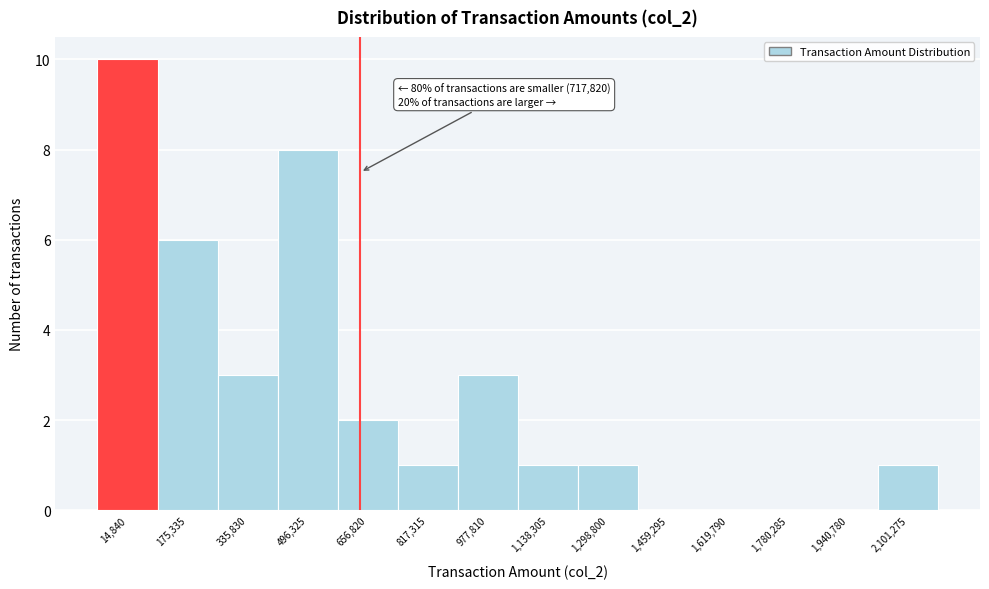

Reading left to right, extract all data points from this chart.

14,840=10	175,335=6	335,830=3	496,325=8	656,820=2	817,315=1	977,810=3	1,138,305=1	1,298,800=1	1,459,295=0	1,619,790=0	1,780,285=0	1,940,780=0	2,101,275=1